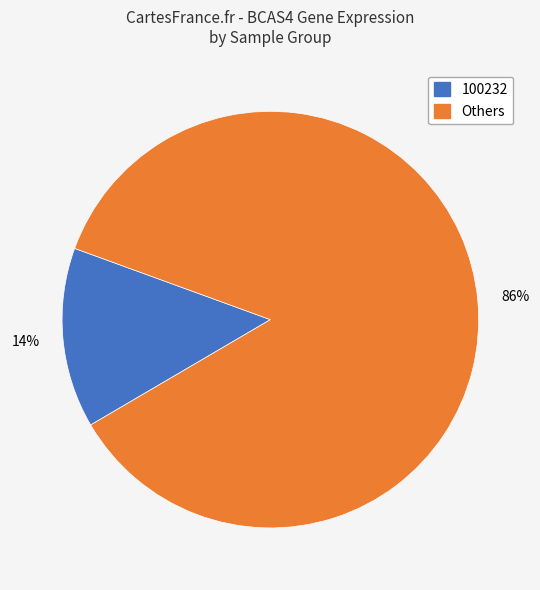

Count the number of slices in the pie.

2